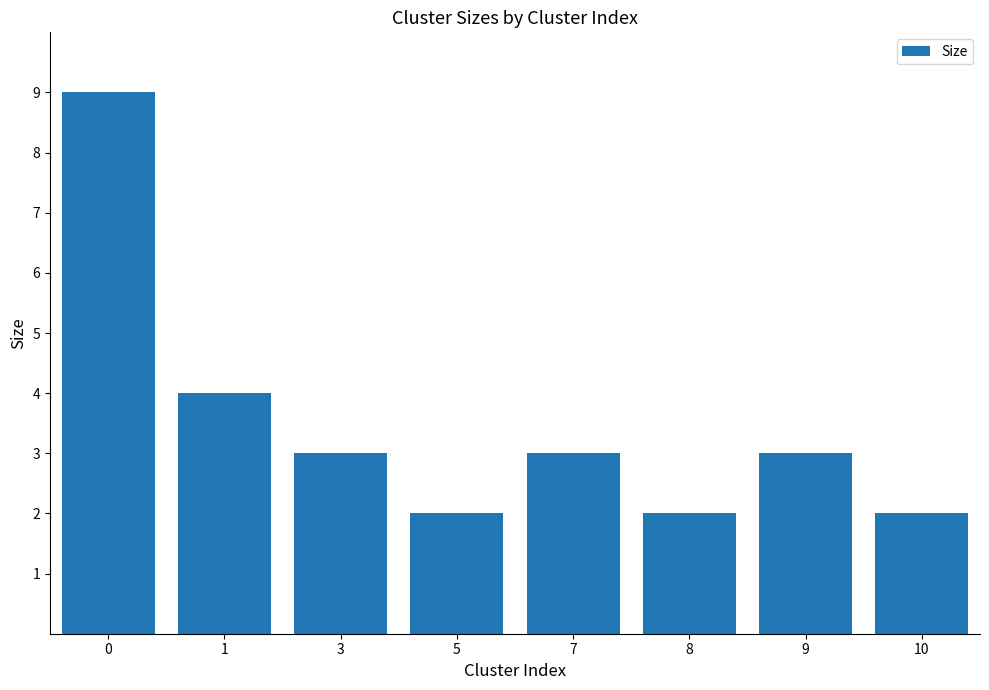

Is it true that the value at 8 is 2?

True